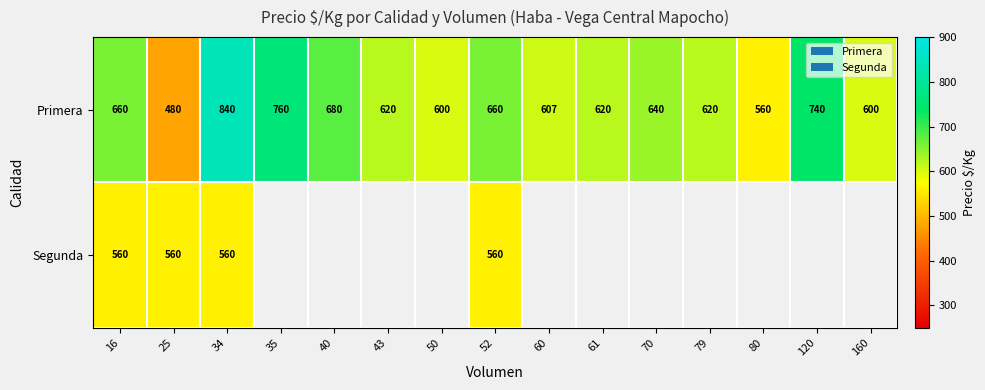

At which label does Primera first exceed 620?

16